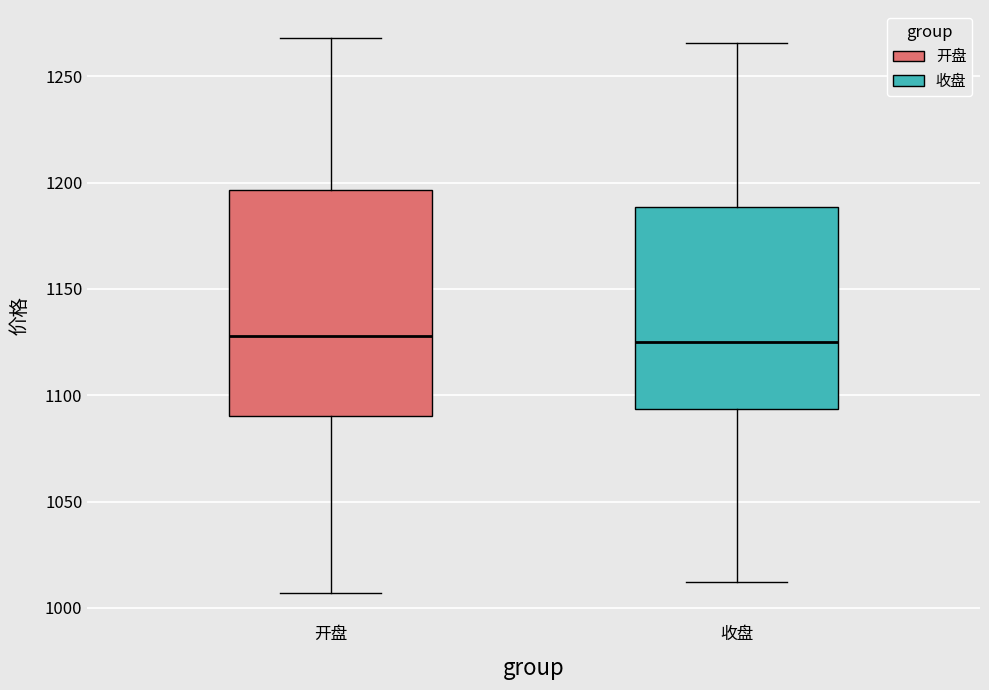

Comparing the boxes themselves (not the whiskers), which one is the tallest?

开盘